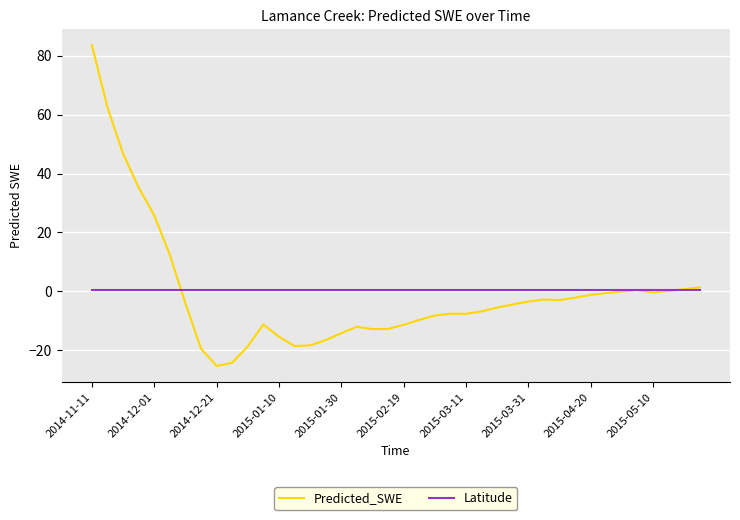

What is the lowest value of the Predicted_SWE series?

-25.3